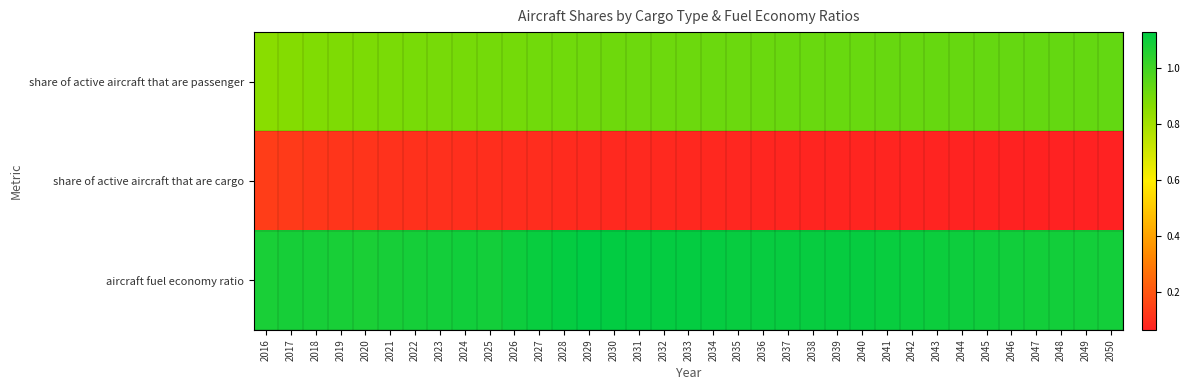

Between 2021 and 2017, which is larger?

2021